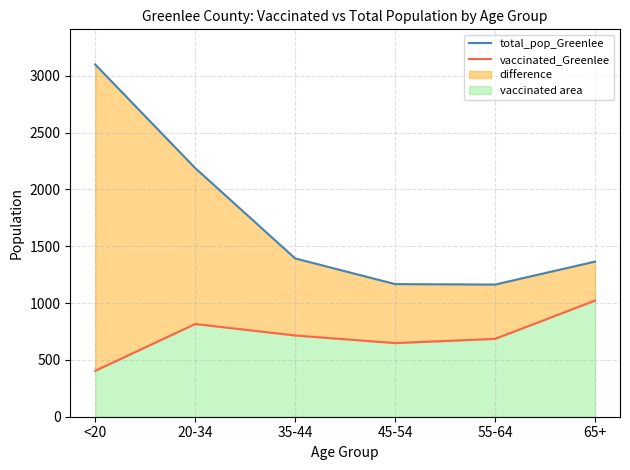

How many values in the vaccinated_Greenlee series are below 715?

3